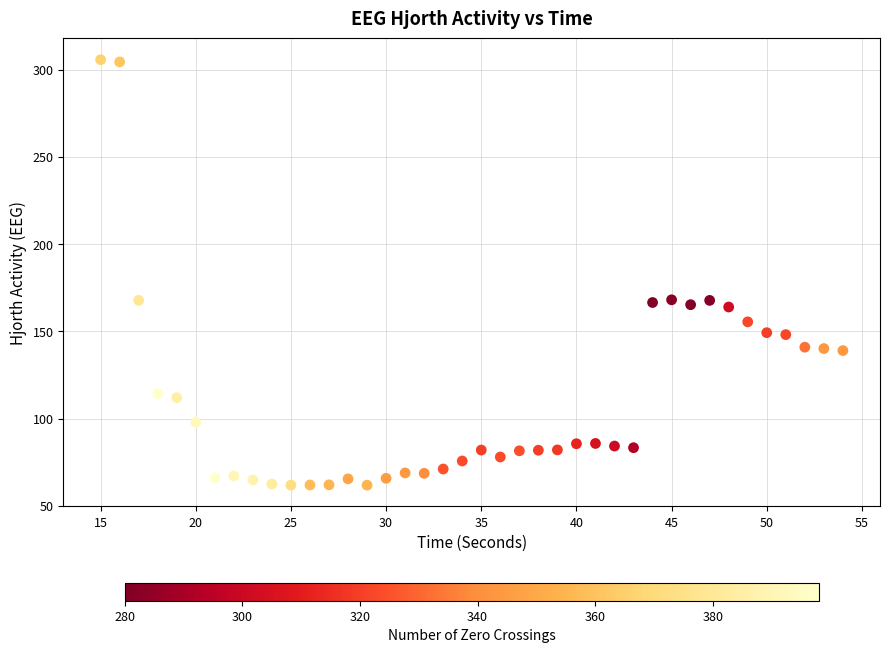

What is the range of Y values (max minus min)?

243.8